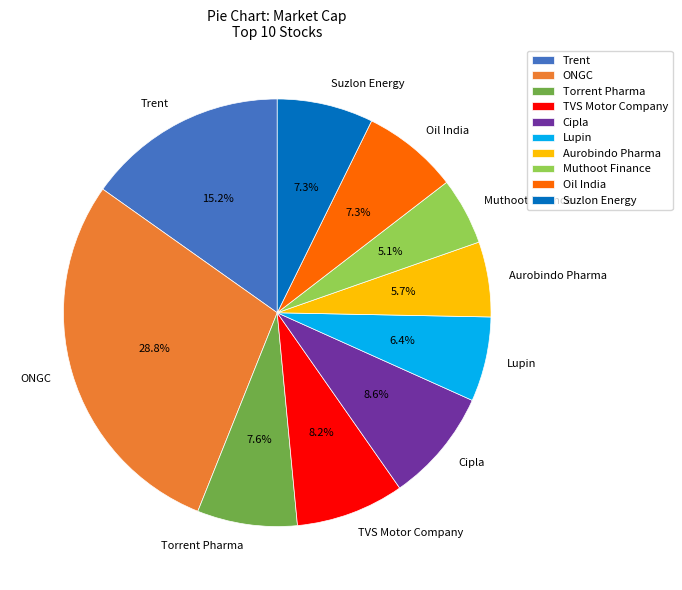

Is the sum of Muthoot Finance and Suzlon Energy greater than half?

No